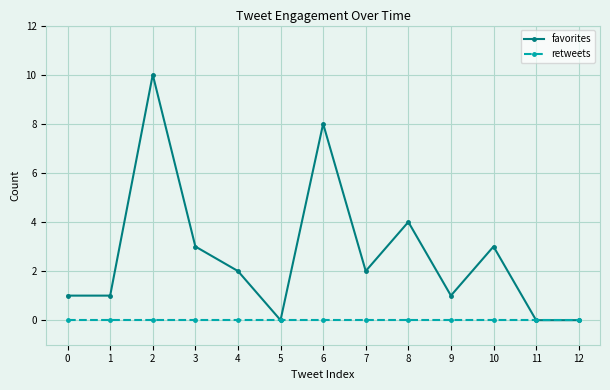

True or false: favorites has more than 1 points higher than both neighbors.

True